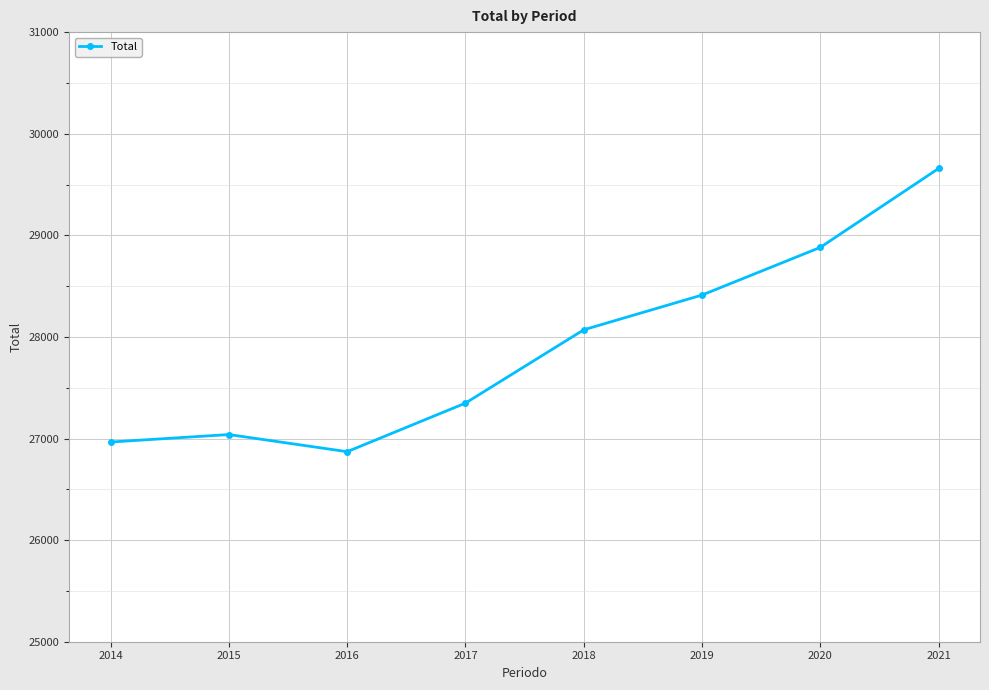

Is it true that the value at 2017 is 27348.3?

True